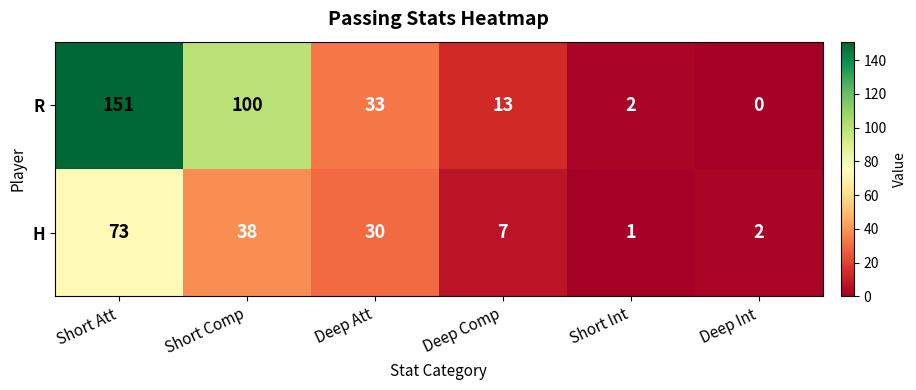

Reading left to right, list all the values displayed in this chart.

R: 151	100	33	13	2	0
H: 73	38	30	7	1	2